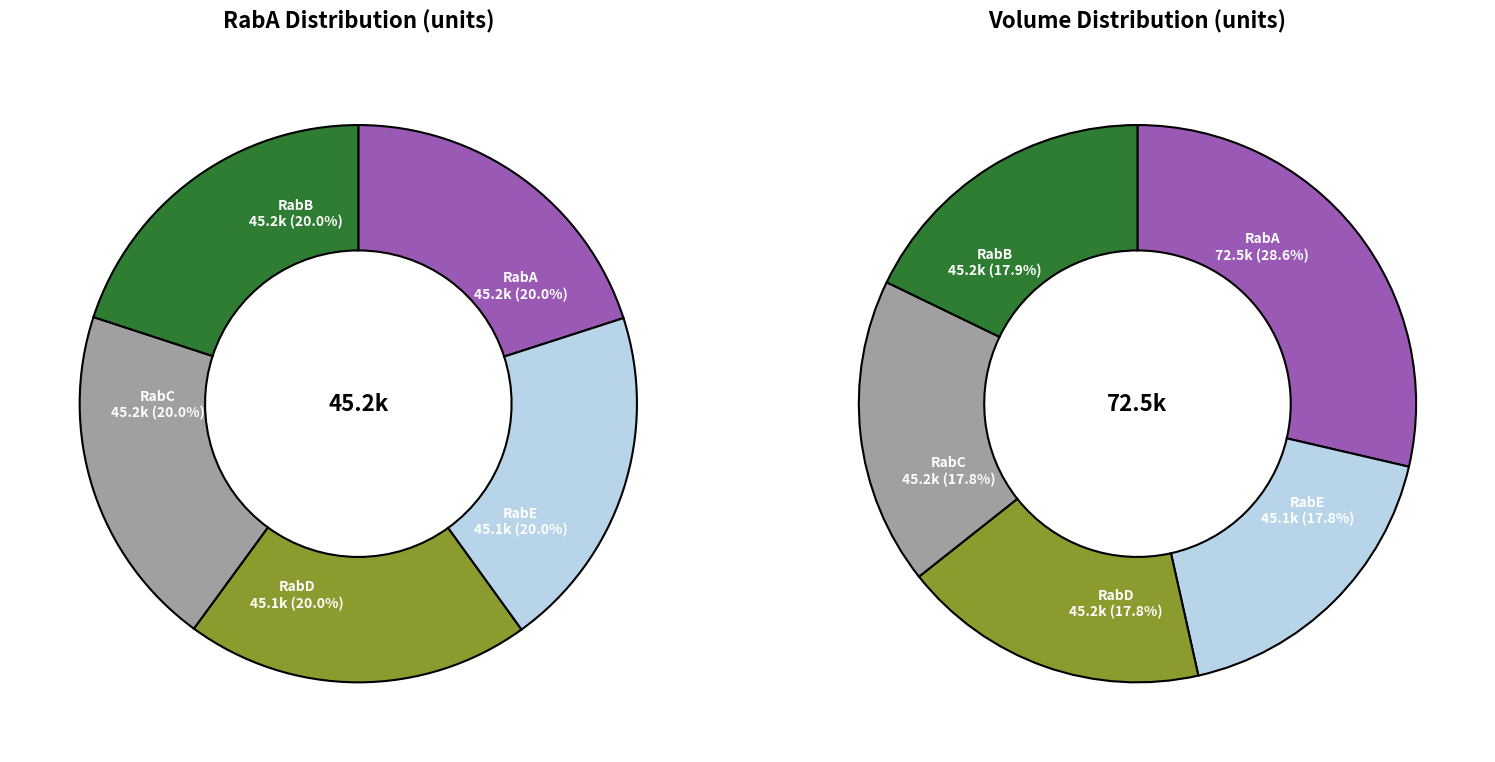

Which category has the biggest portion of the pie?

RabA